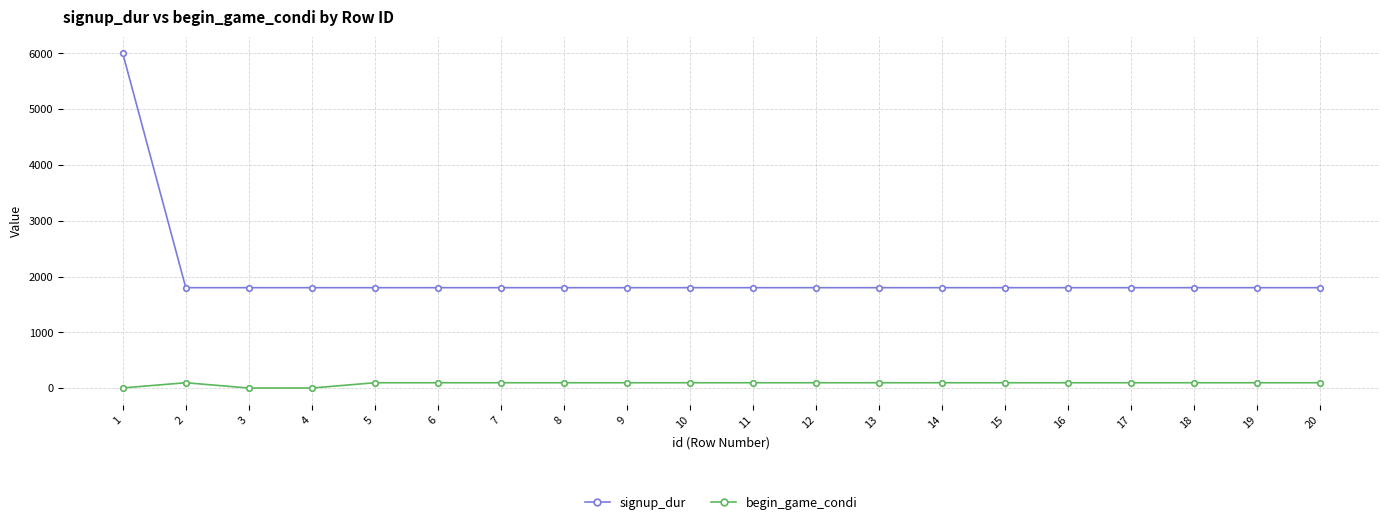

What is the highest value of the signup_dur series?

6000